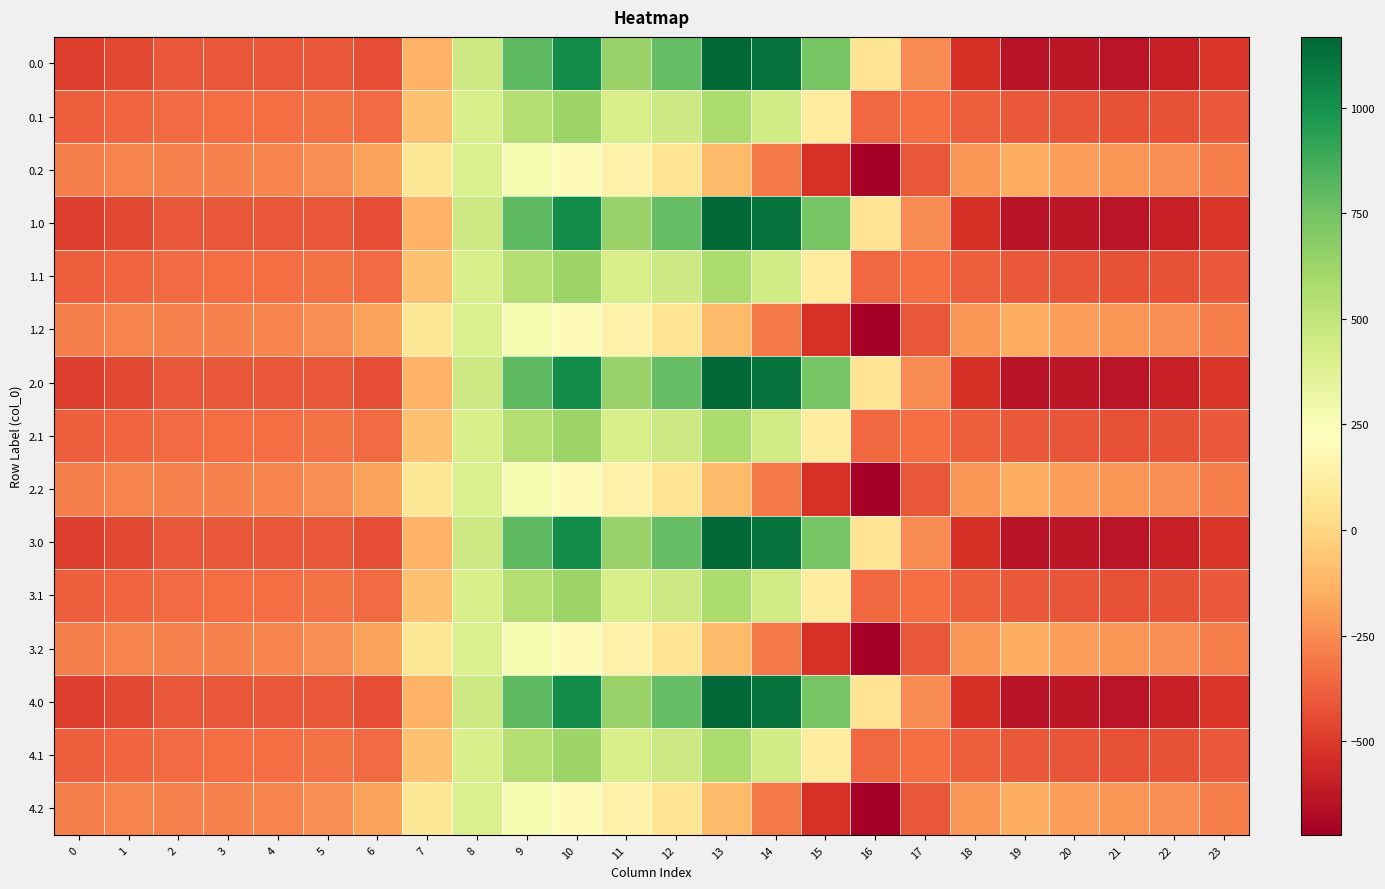

At which category does the chart reach its peak across all series?

13